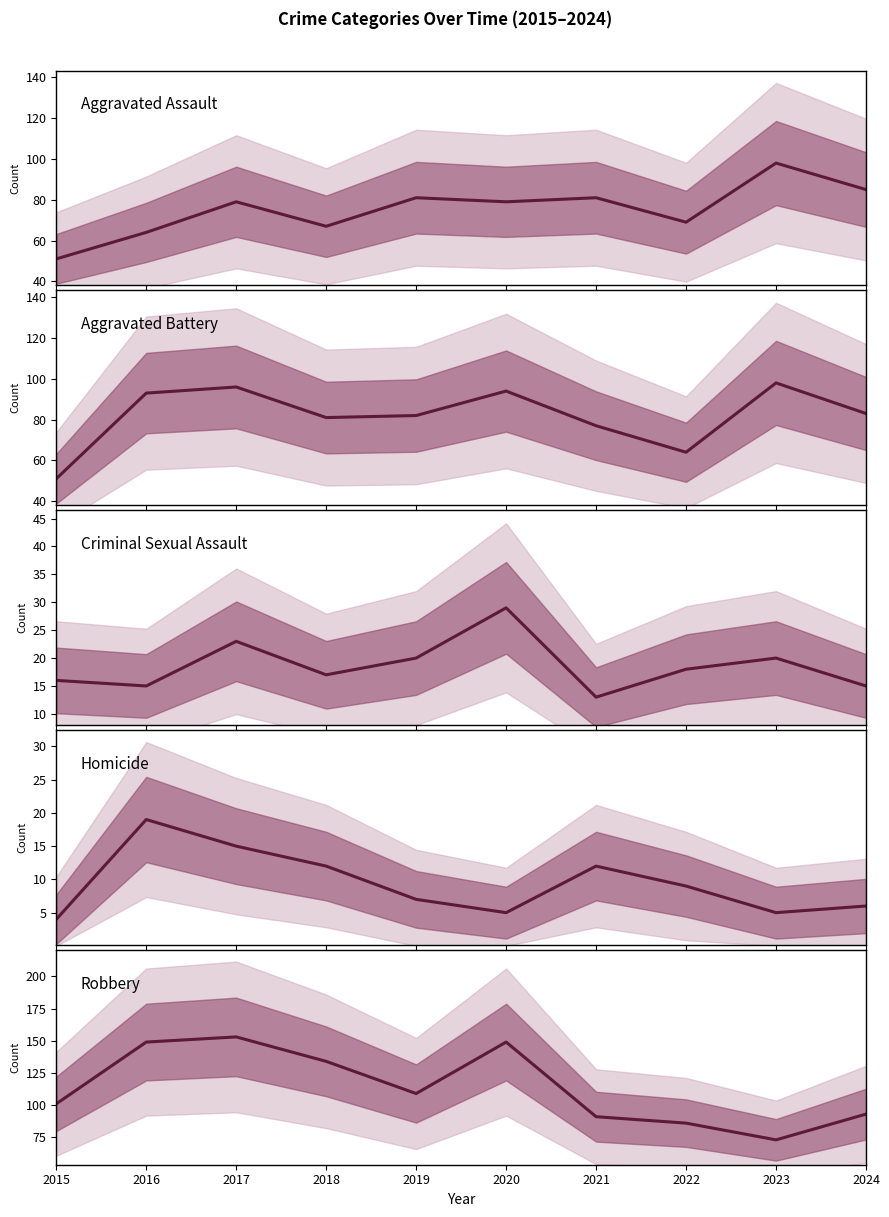

List the series in order of their peak value, highest first.

Robbery, Aggravated Assault, Aggravated Battery, Criminal Sexual Assault, Homicide